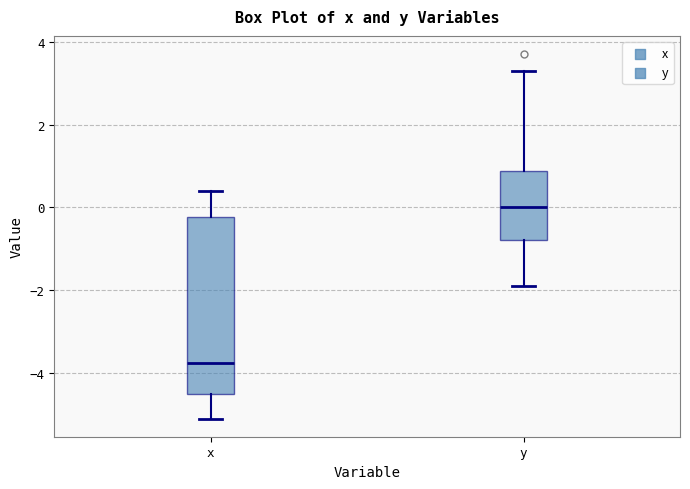

Comparing the boxes themselves (not the whiskers), which one is the tallest?

x